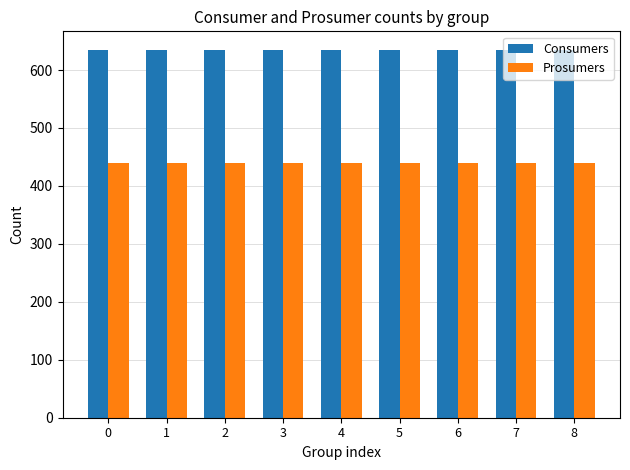

Does the chart contain stacked bars?

No